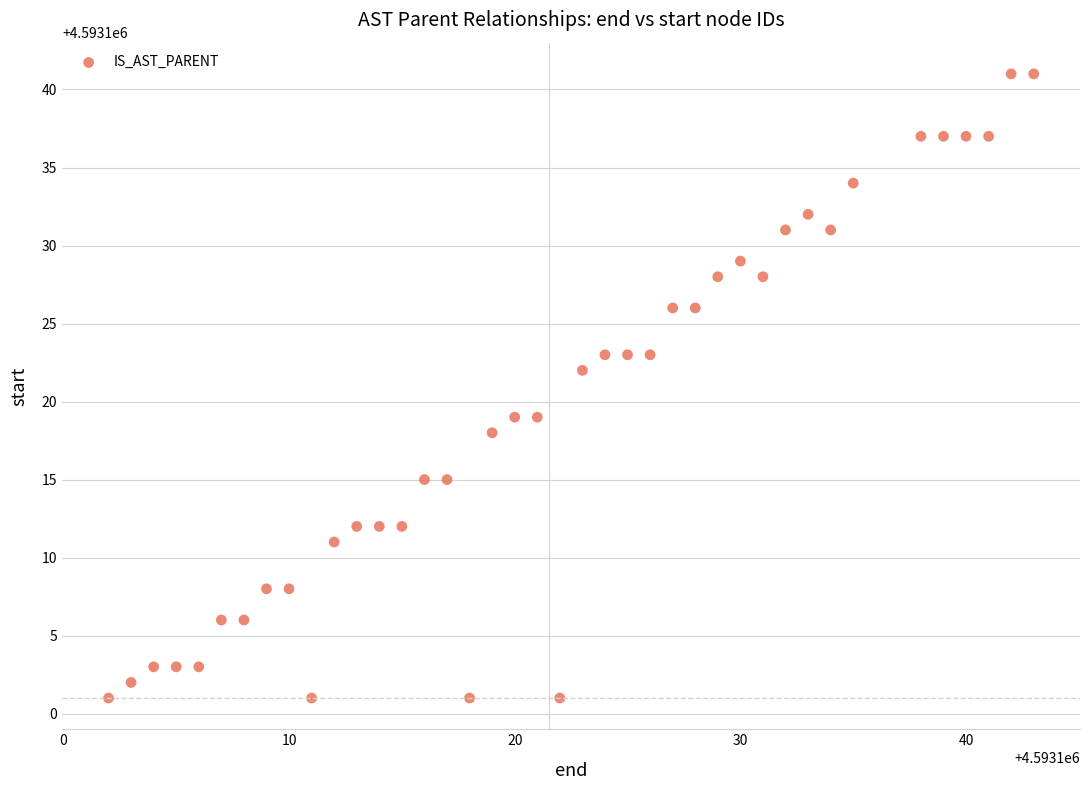

What Y value in the scatter plot is closest to 4593121?

4593122